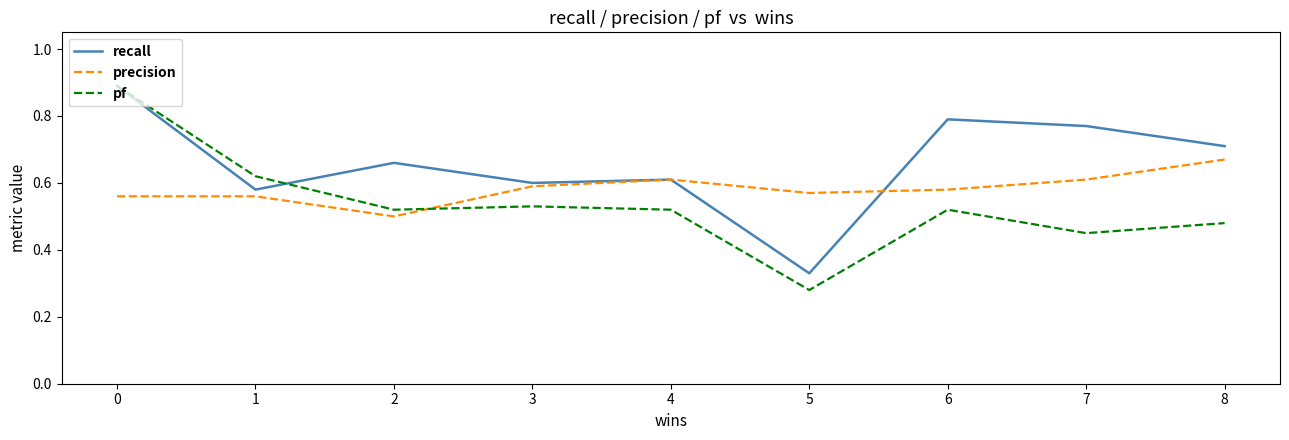

Rank the series at 5 from lowest to highest value.

pf, recall, precision